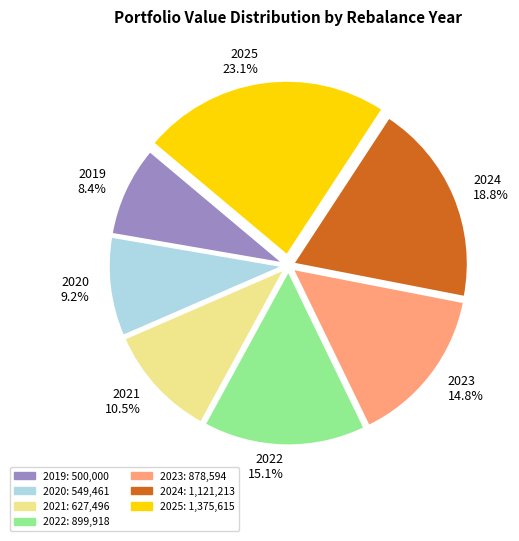

Count the number of slices in the pie.

7